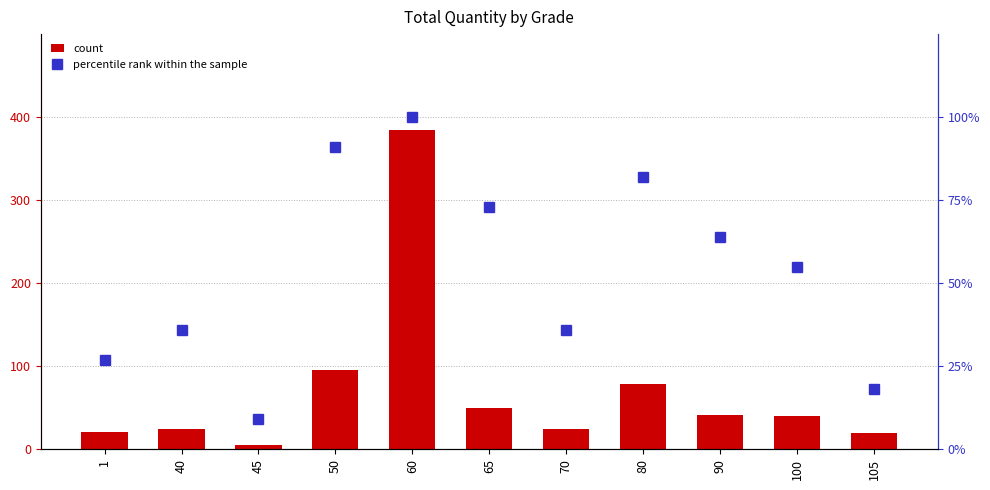

Reading left to right, transcribe all the data shown in this chart.

count: 1=21	40=25	45=5	50=95	60=385	65=50	70=25	80=79	90=41	100=40	105=20
percentile rank within the sample: 1=27	40=36	45=9	50=91	60=100	65=73	70=36	80=82	90=64	100=55	105=18